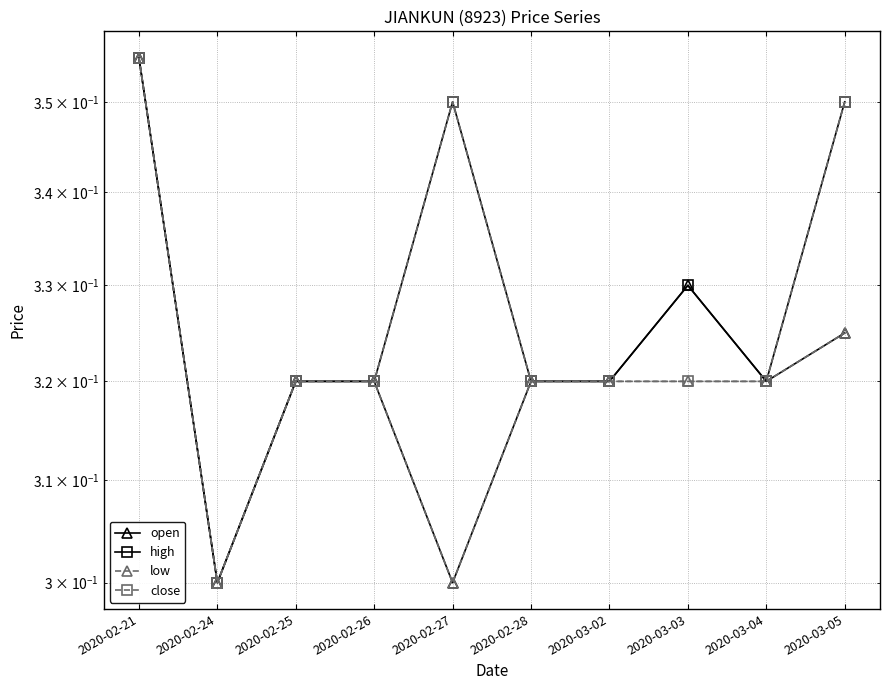

What are all the series names shown in the legend?

open, high, low, close